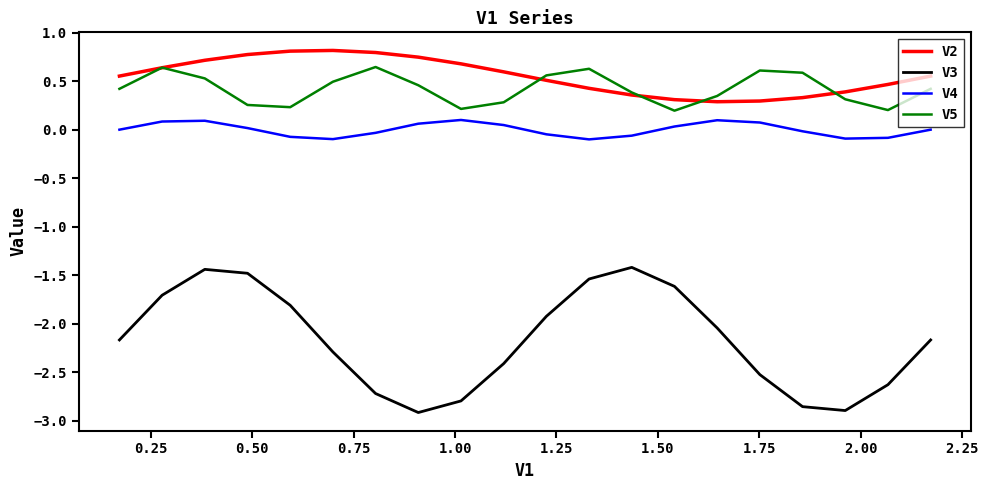

Rank the series by their maximum value, from lowest to highest.

V3, V4, V5, V2